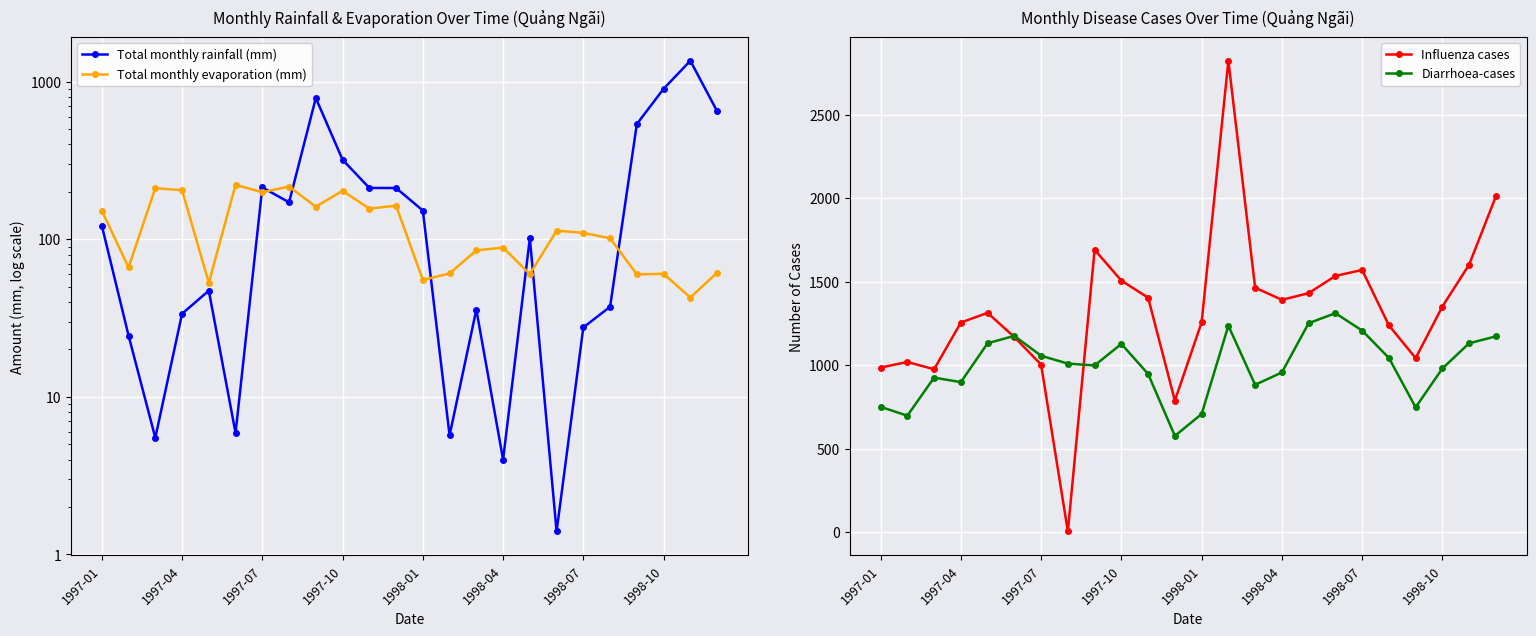

What is the maximum value for Diarrhoea-cases?

1312